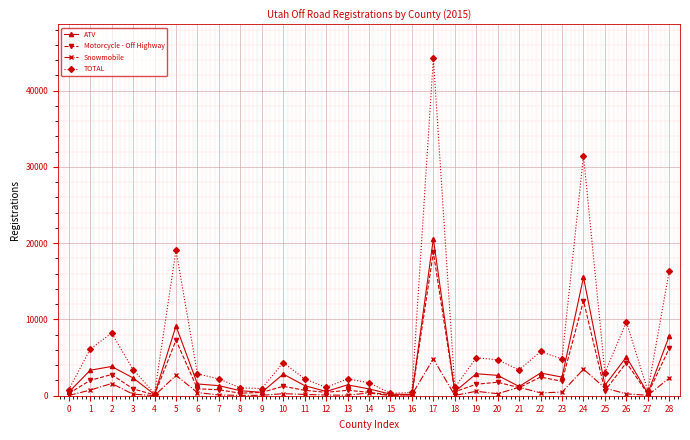

What is the greatest value displayed?

44251